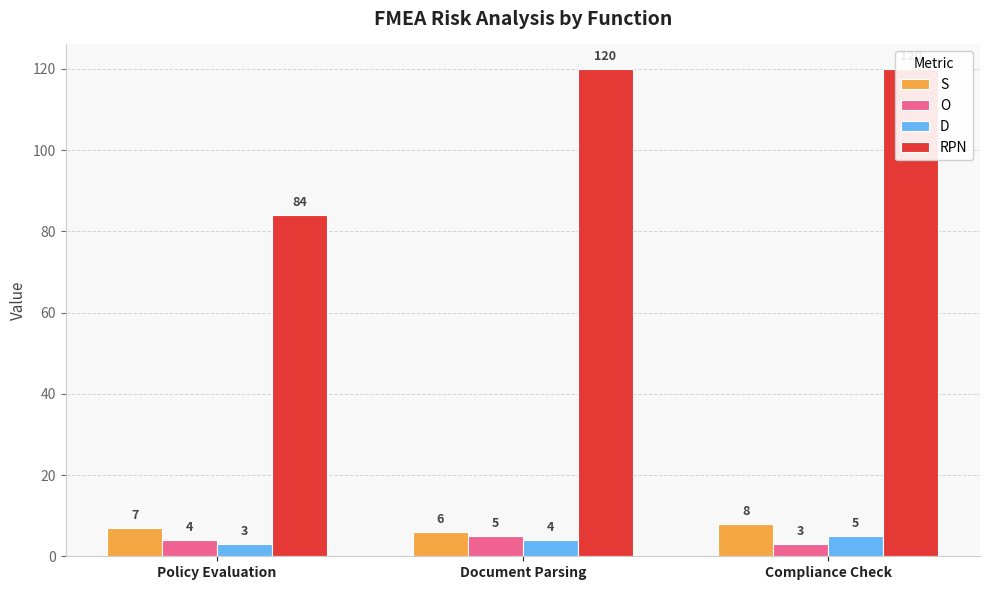

What is the difference between the S values at Document Parsing and Compliance Check?

2